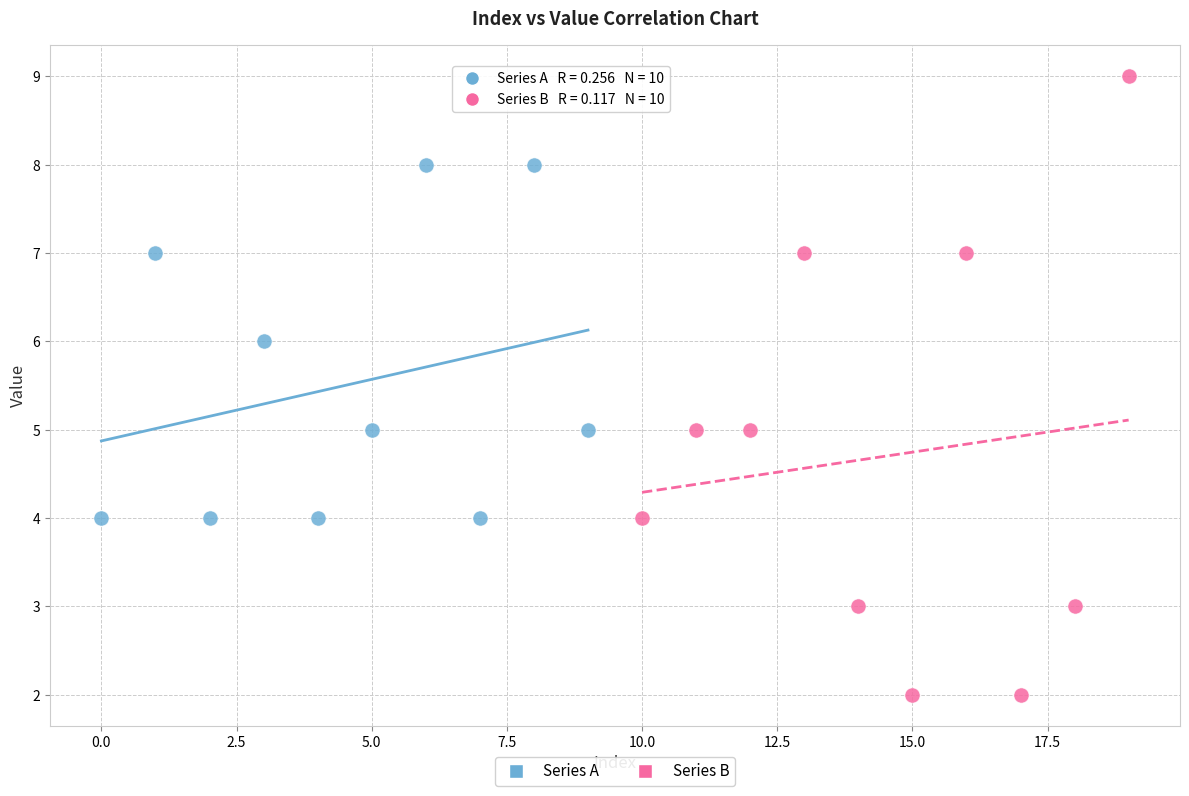

Which series has the largest Y range (max minus min)?

Series B